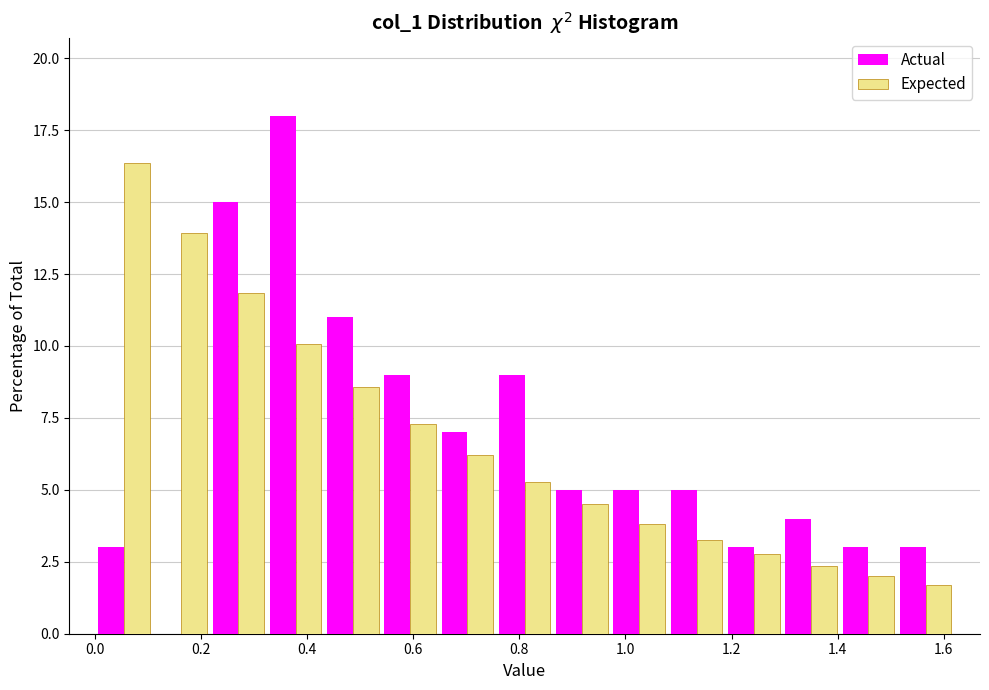

In the Expected series, which range on the x-axis has the tallest bar?

0.000 to 0.108